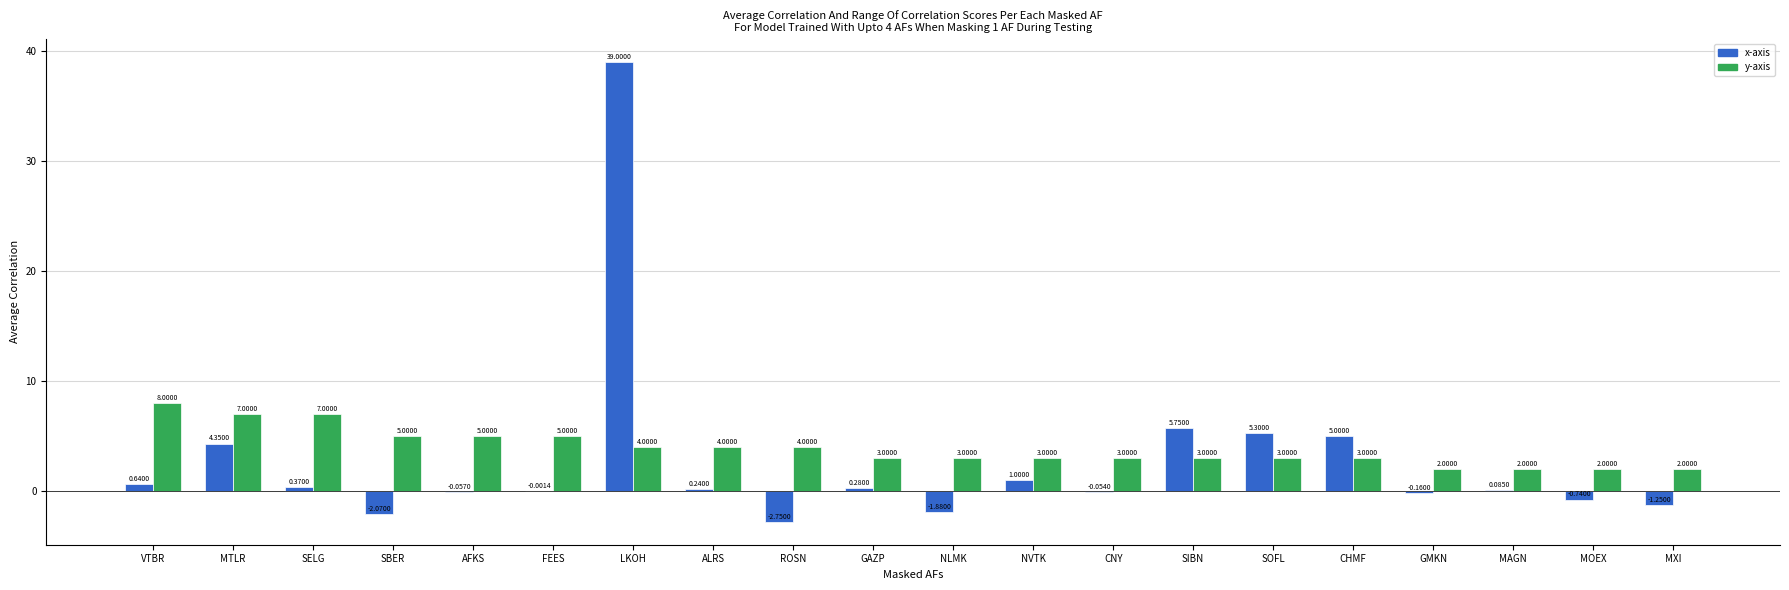

Which label corresponds to the largest value in the chart?

LKOH